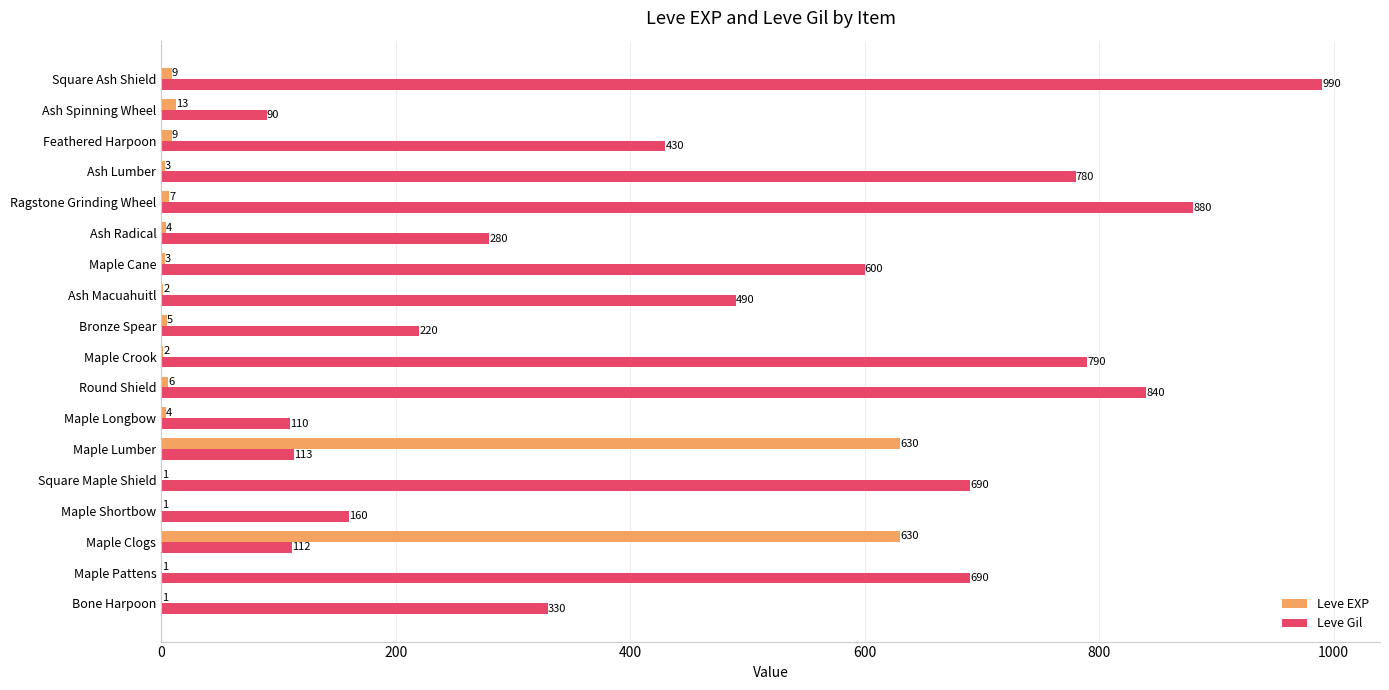

What are all the series names shown in the legend?

Leve EXP, Leve Gil